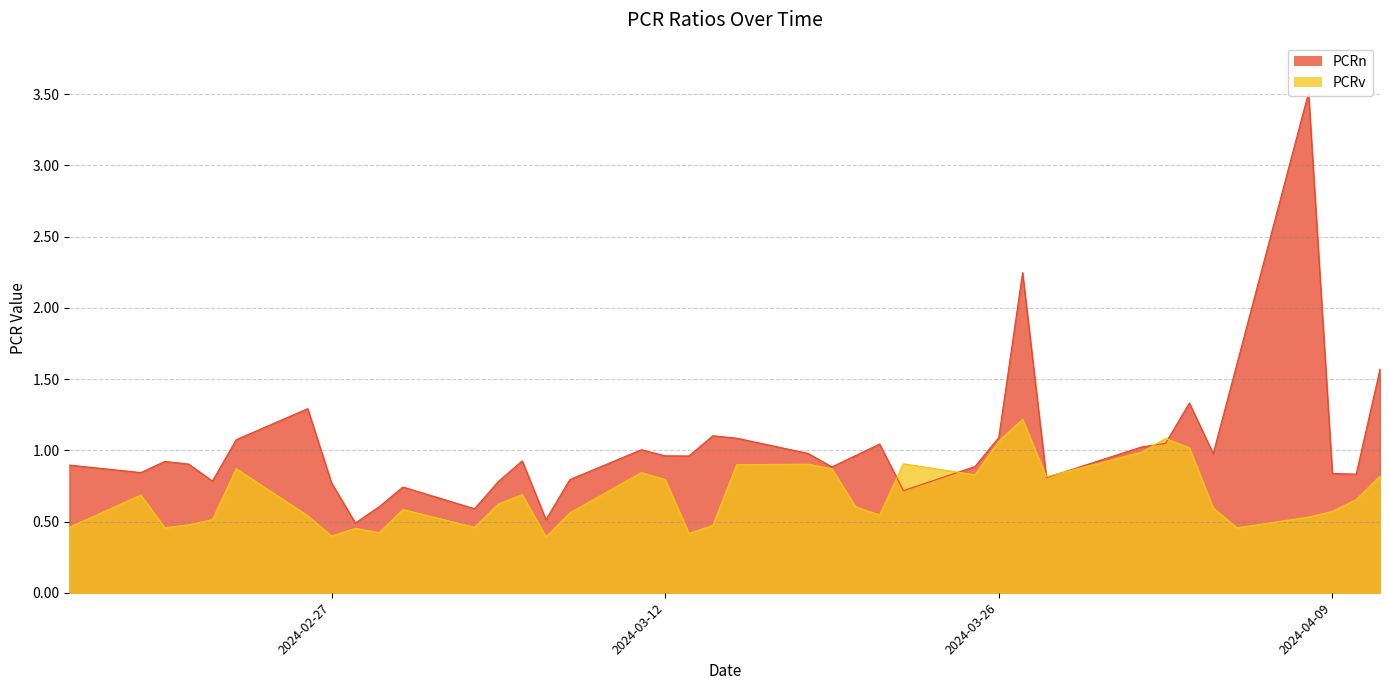

Reading left to right, extract all data points from this chart.

PCRn: 2024-02-16=0.9	2024-02-19=0.8	2024-02-20=0.9	2024-02-21=0.9	2024-02-22=0.8	2024-02-23=1.1	2024-02-26=1.3	2024-02-27=0.8	2024-02-28=0.5	2024-02-29=0.6	2024-03-01=0.7	2024-03-04=0.6	2024-03-05=0.8	2024-03-06=0.9	2024-03-07=0.5	2024-03-08=0.8	2024-03-11=1.0	2024-03-12=1.0	2024-03-13=1.0	2024-03-14=1.1	2024-03-15=1.1	2024-03-18=1.0	2024-03-19=0.9	2024-03-20=1.0	2024-03-21=1.0	2024-03-22=0.7	2024-03-25=0.9	2024-03-26=1.1	2024-03-27=2.2	2024-03-28=0.8	2024-04-01=1.0	2024-04-02=1.0	2024-04-03=1.3	2024-04-04=1.0	2024-04-05=1.6	2024-04-08=3.5	2024-04-09=0.8	2024-04-10=0.8	2024-04-11=1.6
PCRv: 2024-02-16=0.5	2024-02-19=0.7	2024-02-20=0.5	2024-02-21=0.5	2024-02-22=0.5	2024-02-23=0.9	2024-02-26=0.5	2024-02-27=0.4	2024-02-28=0.5	2024-02-29=0.4	2024-03-01=0.6	2024-03-04=0.5	2024-03-05=0.6	2024-03-06=0.7	2024-03-07=0.4	2024-03-08=0.6	2024-03-11=0.8	2024-03-12=0.8	2024-03-13=0.4	2024-03-14=0.5	2024-03-15=0.9	2024-03-18=0.9	2024-03-19=0.9	2024-03-20=0.6	2024-03-21=0.5	2024-03-22=0.9	2024-03-25=0.8	2024-03-26=1.1	2024-03-27=1.2	2024-03-28=0.8	2024-04-01=1.0	2024-04-02=1.1	2024-04-03=1.0	2024-04-04=0.6	2024-04-05=0.5	2024-04-08=0.5	2024-04-09=0.6	2024-04-10=0.7	2024-04-11=0.8